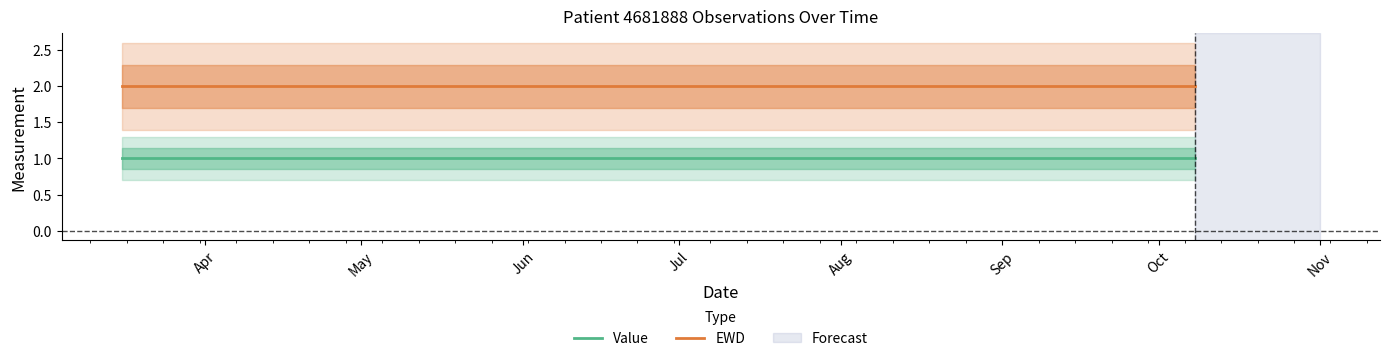

List the labels in order of Value value, largest first.

2020-03-16, 2020-03-17, 2020-06-01, 2020-10-08